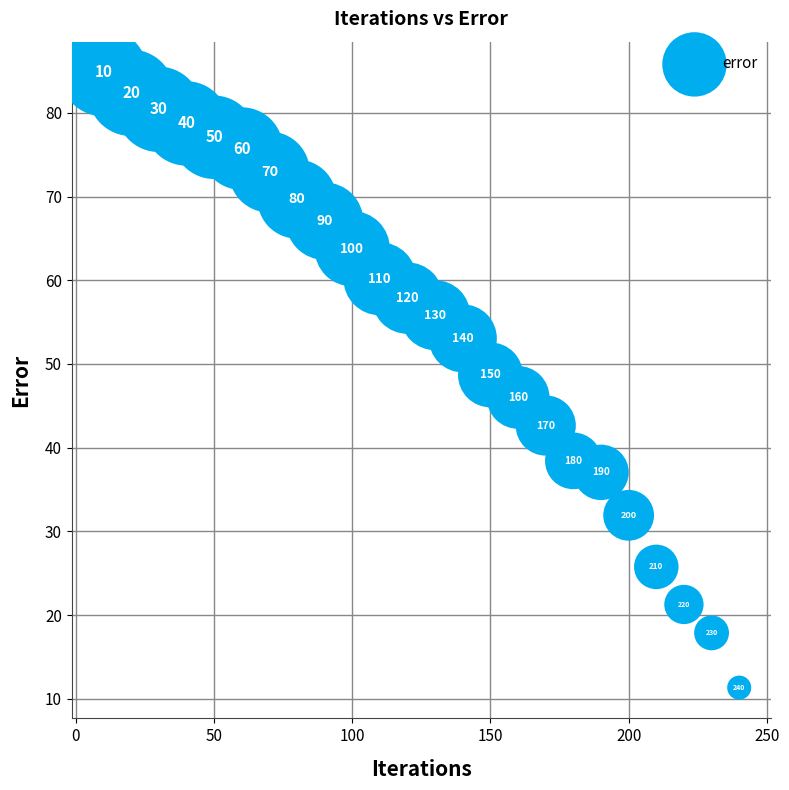

What Y value in the scatter plot is closest to 48?

48.7